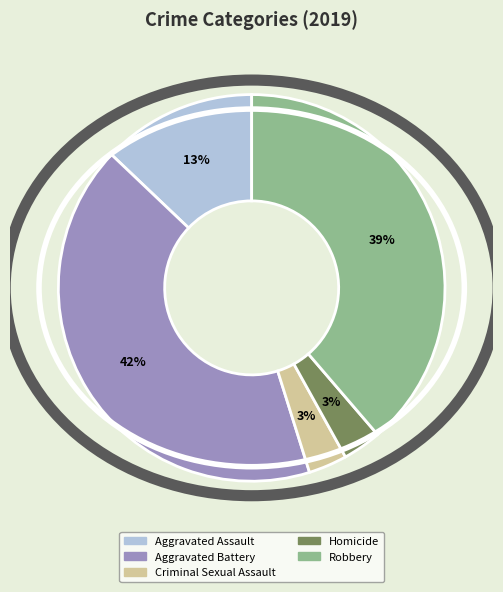

Is there a majority slice in this chart?

No